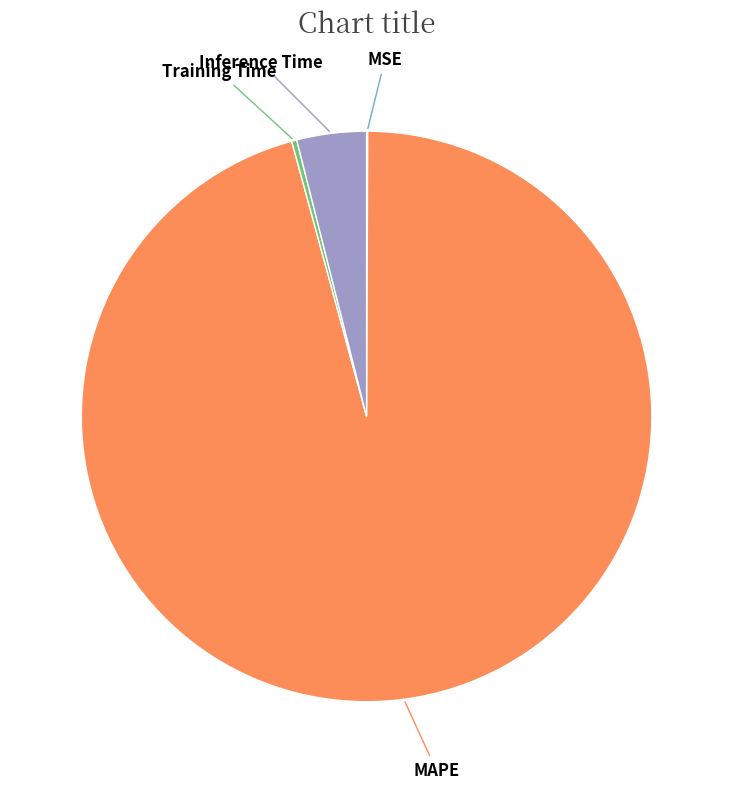

Is there any slice that represents more than half of the pie?

Yes